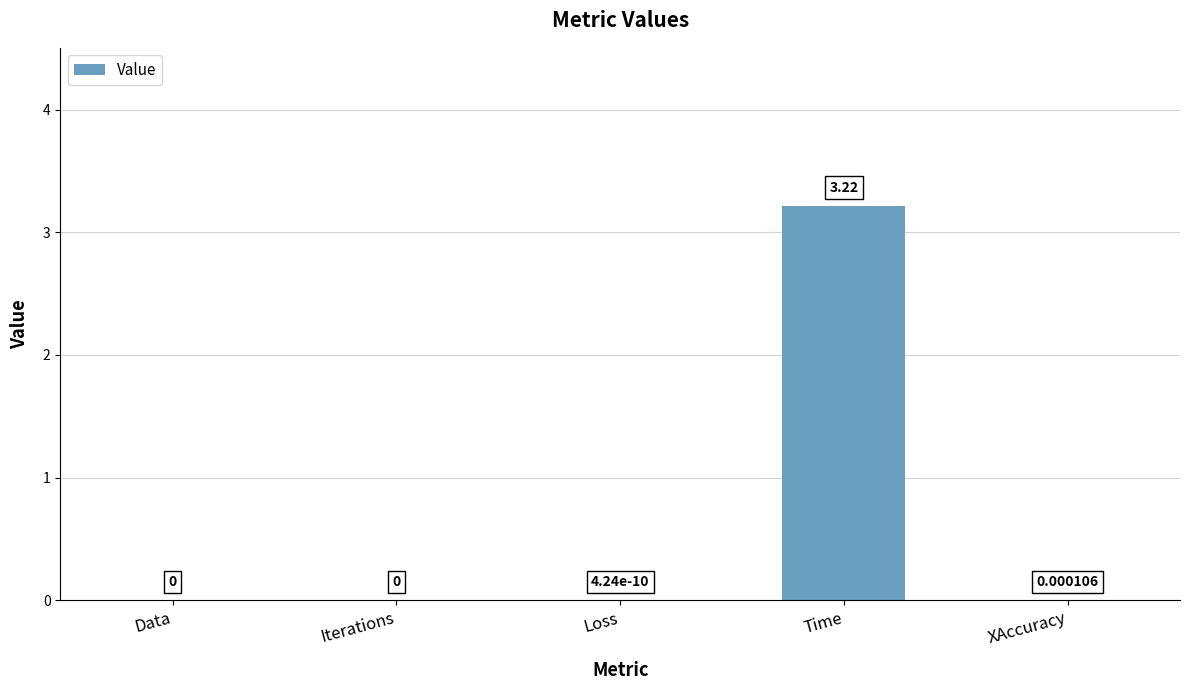

Which has a higher value, XAccuracy or Data?

XAccuracy